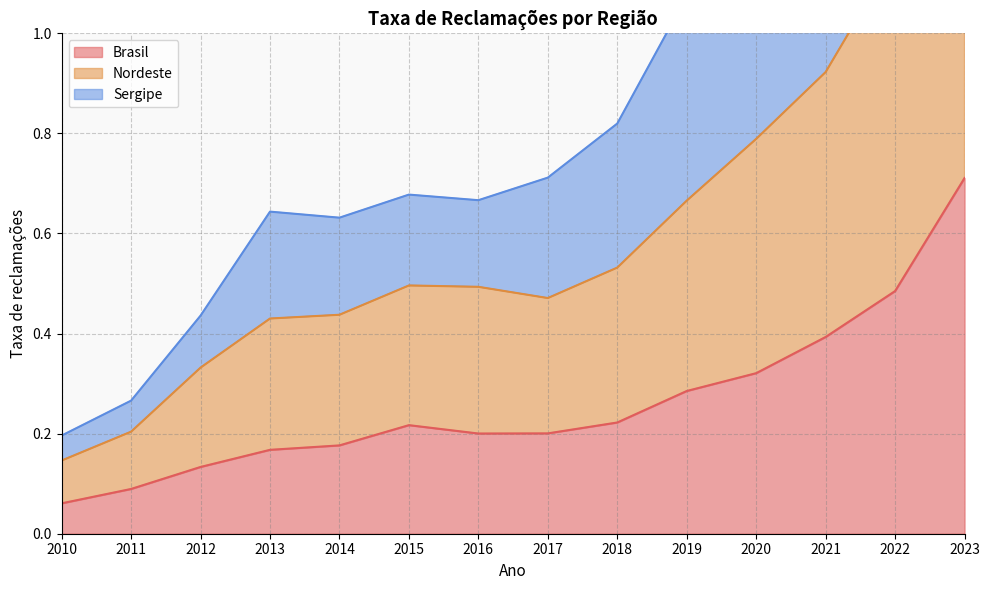

What is the total value across all series at 2015?

1.4